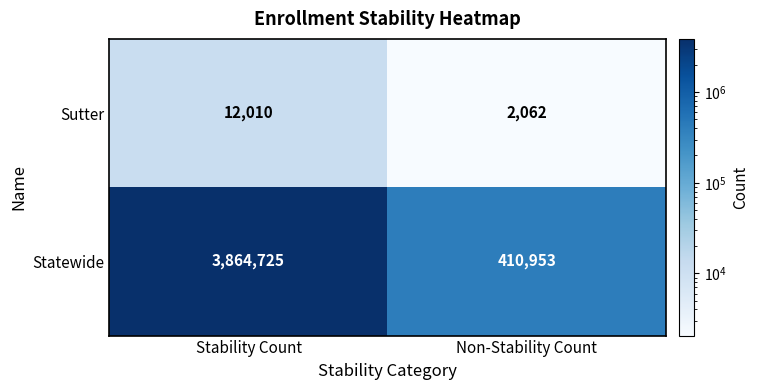

Reading right to left, list all the values displayed in this chart.

Sutter: Non-Stability Count=2062	Stability Count=12010
Statewide: Non-Stability Count=410953	Stability Count=3864725